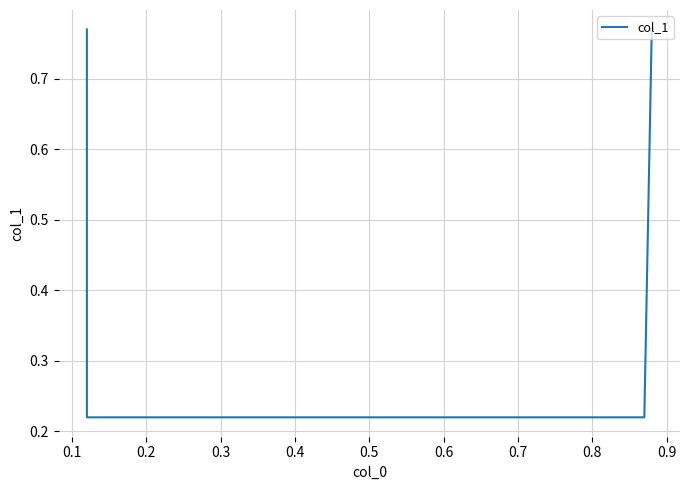

What is the difference between the maximum and second lowest values?

0.6